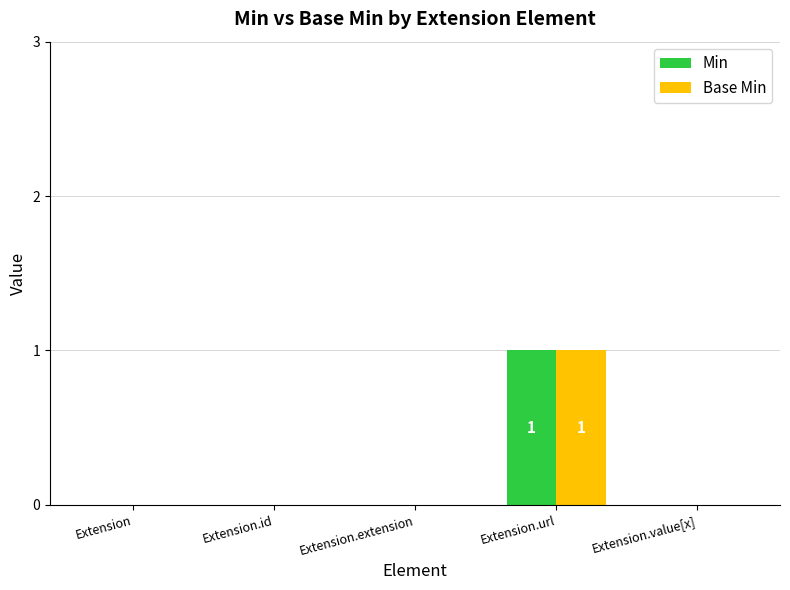

What are all the series names shown in the legend?

Min, Base Min